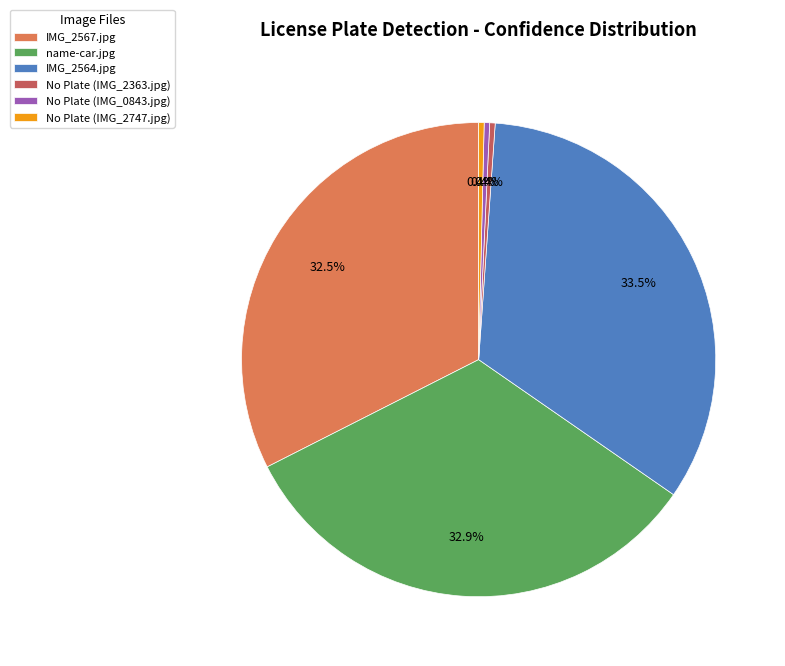

How many slices are in this pie chart?

6